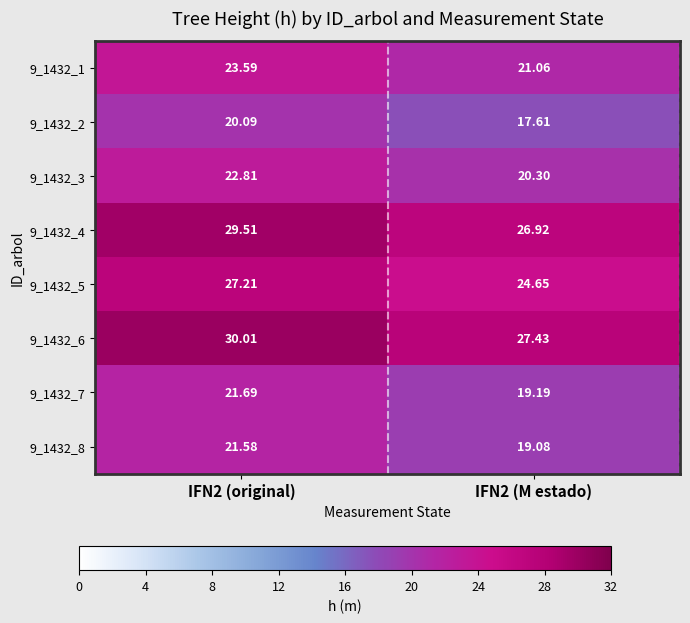

Is the value of 9_1432_5 at IFN2 (original) greater than the value of 9_1432_2 at IFN2 (original)?

Yes